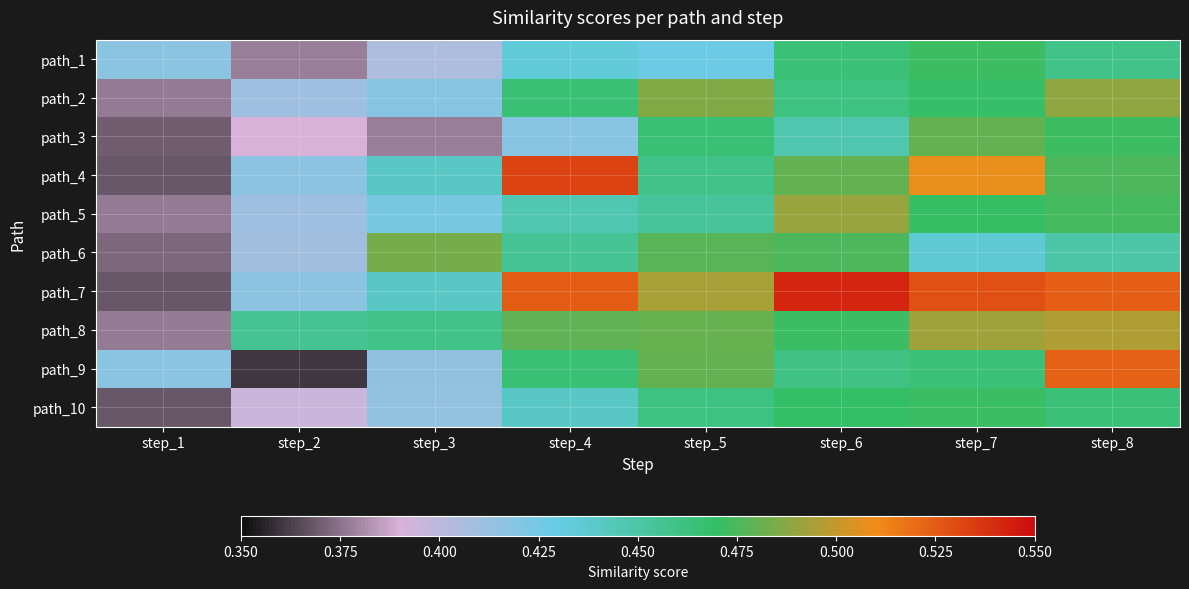

At which category is the sum across all series the highest?

step_8